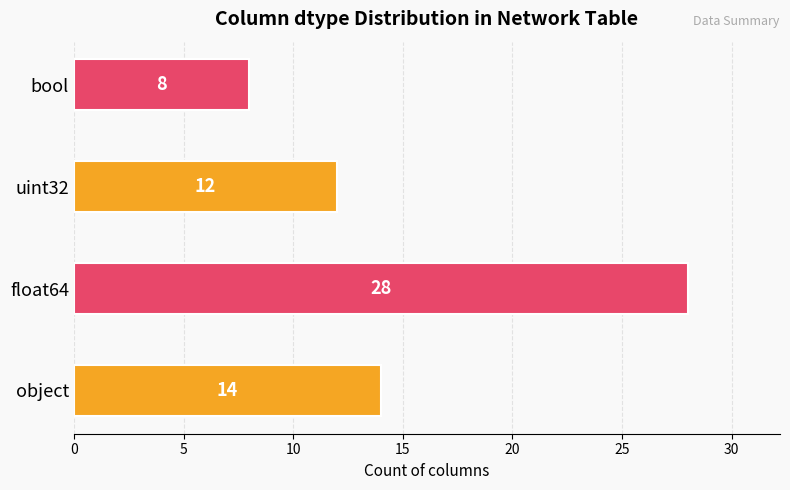

Is it true that the value at object is 14?

True